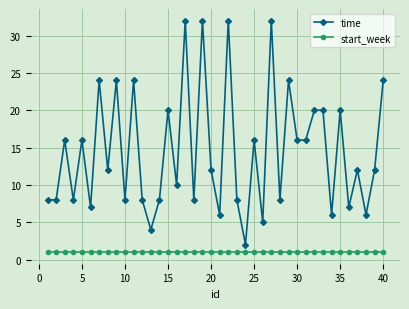

What is the minimum value shown in the chart?

1